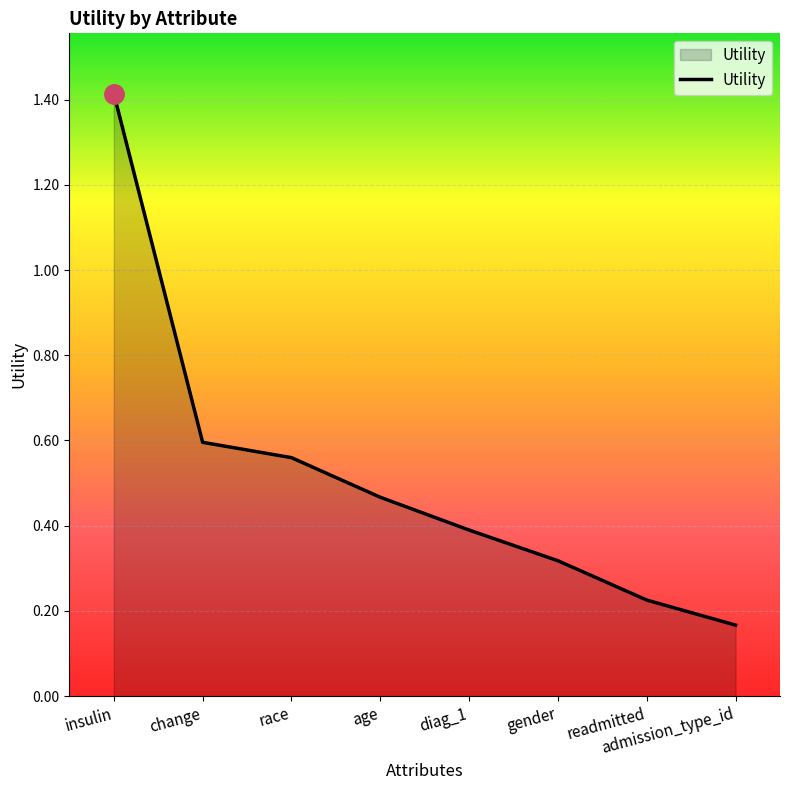

What is the sum of all values?

4.1